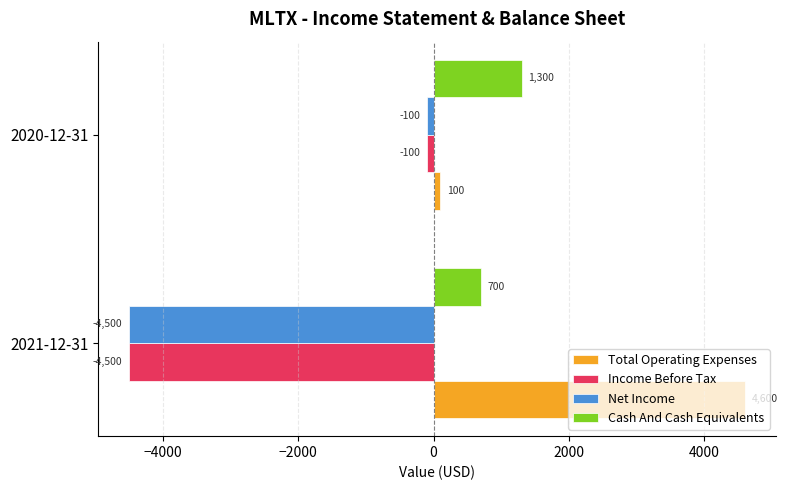

The value of Income Before Tax at 2021-12-31 is -4500. True or false?

True